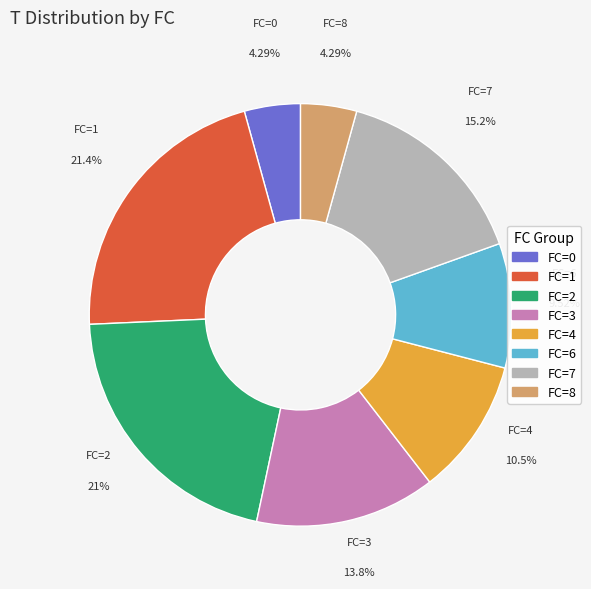

Is there any slice that represents more than half of the pie?

No